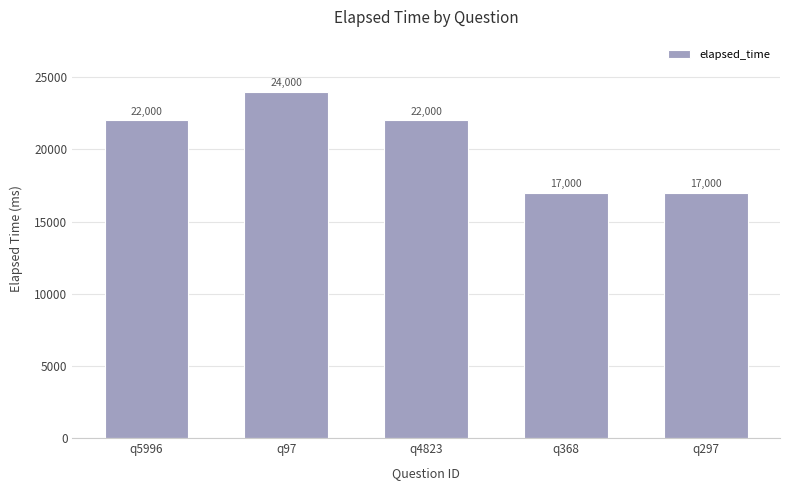

What is the sum of the values at q368 and q4823?

39000